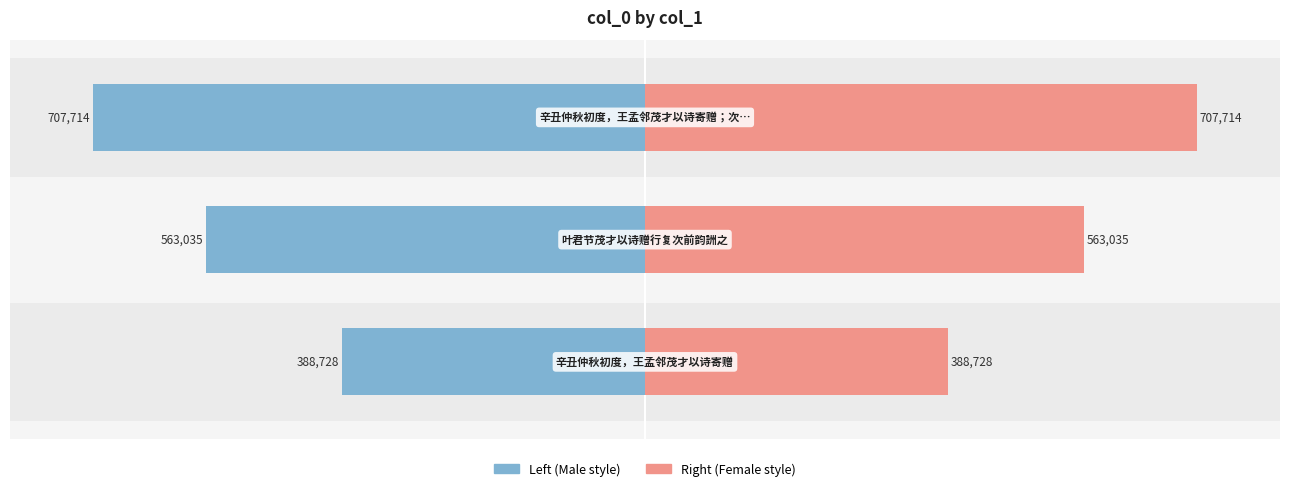

At 0, list the series in order from largest to smallest.

col_0 (right), col_0 (left)